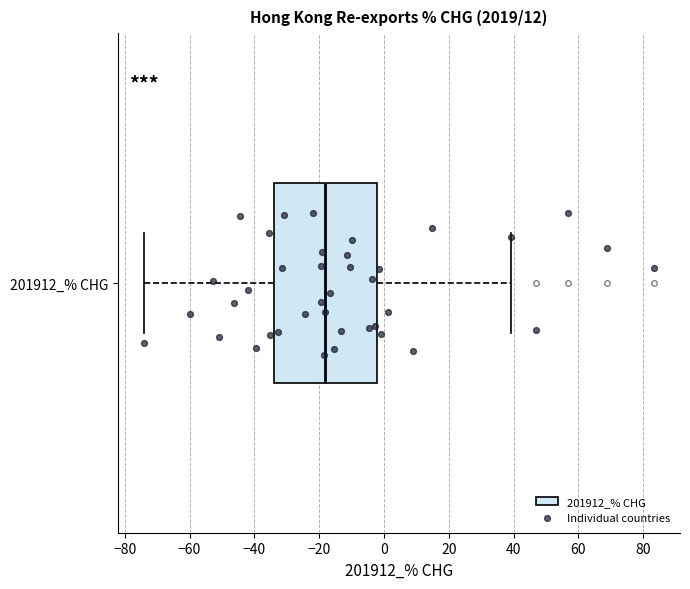

Where does the right whisker of the box for 201912_% CHG end on the x-axis? The values are not printed on the chart, so give them approximately, as read against the axis.

40